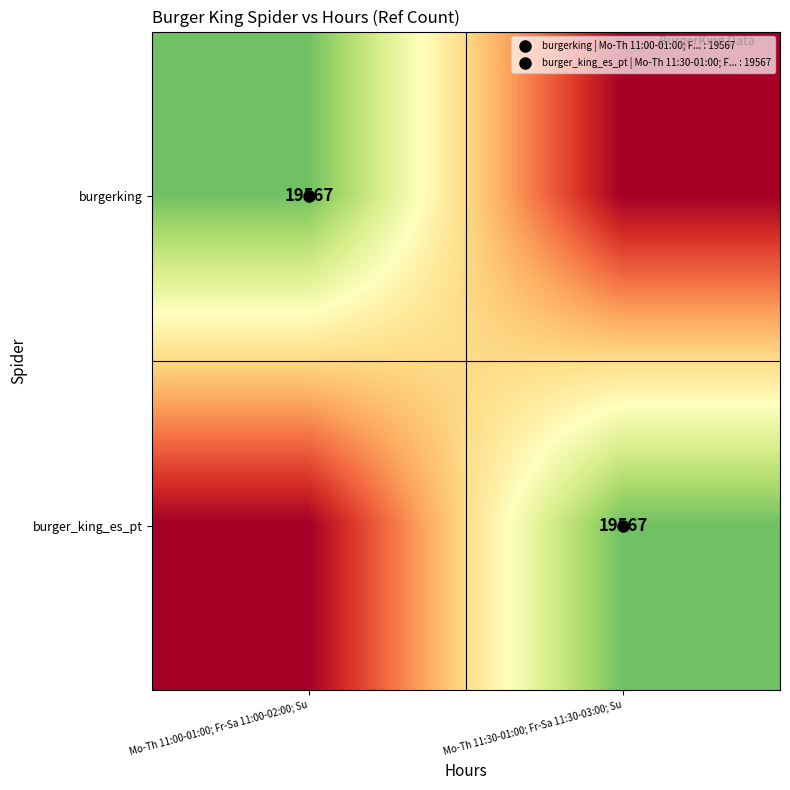

How many values in burger_king_es_pt are above zero?

1